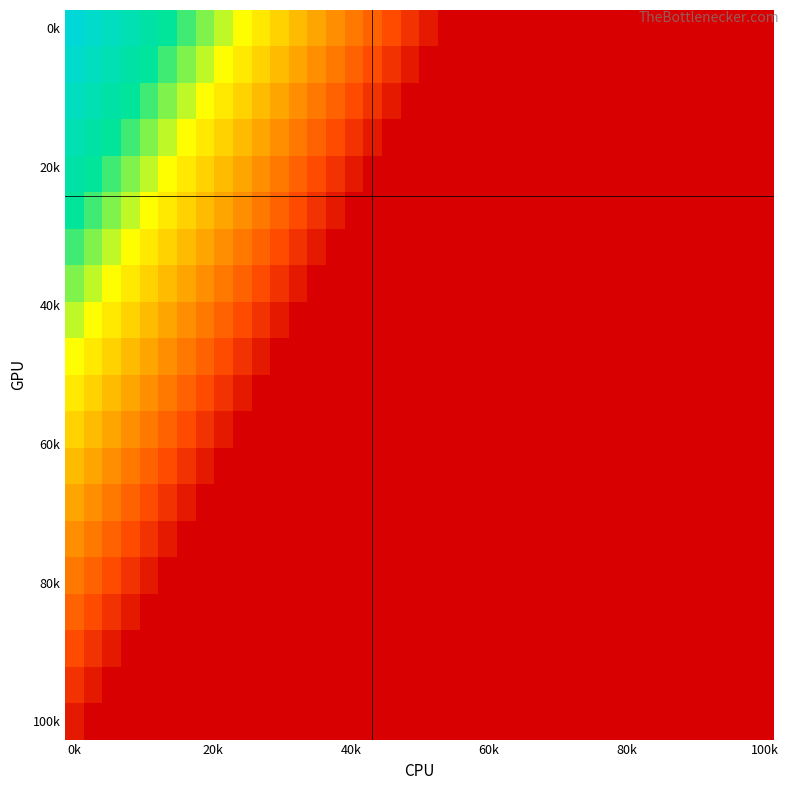

Which label corresponds to the largest value in the chart?

0k